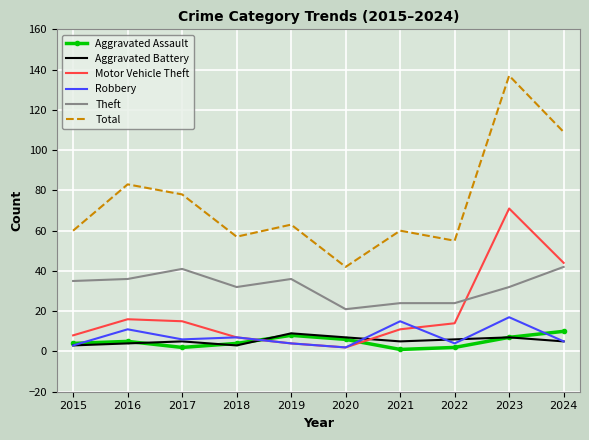

Count the number of categories in the chart.

10